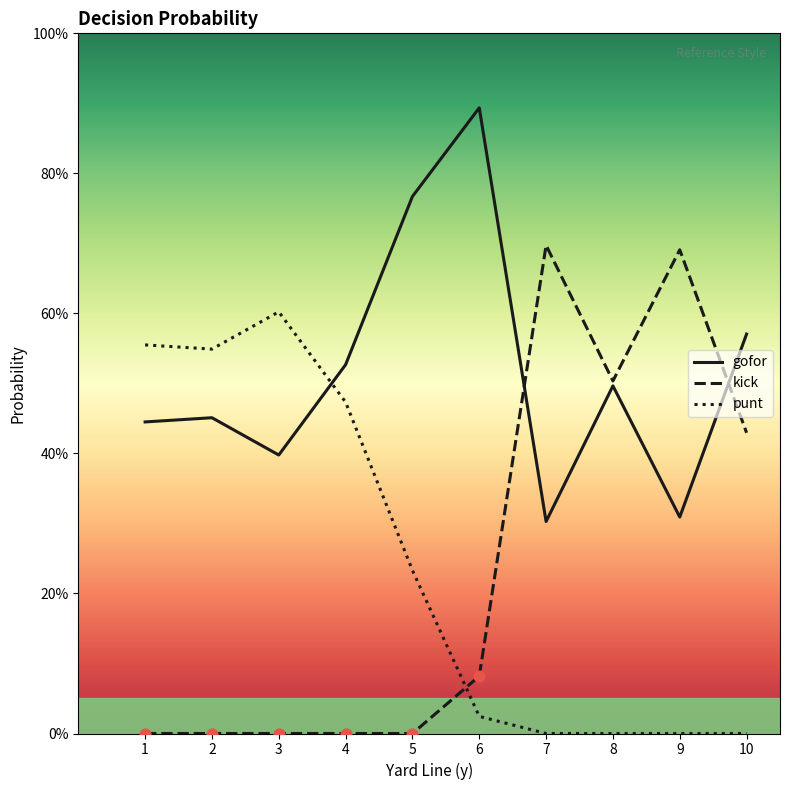

At how many categories does at least one series exceed 0?

10